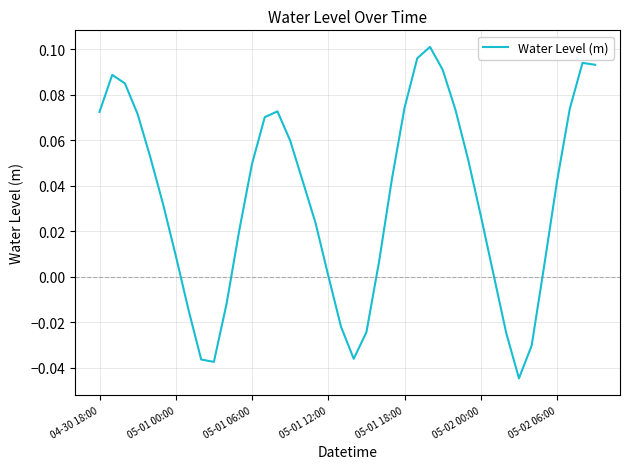

At which category does the data reach its first local valley?

9